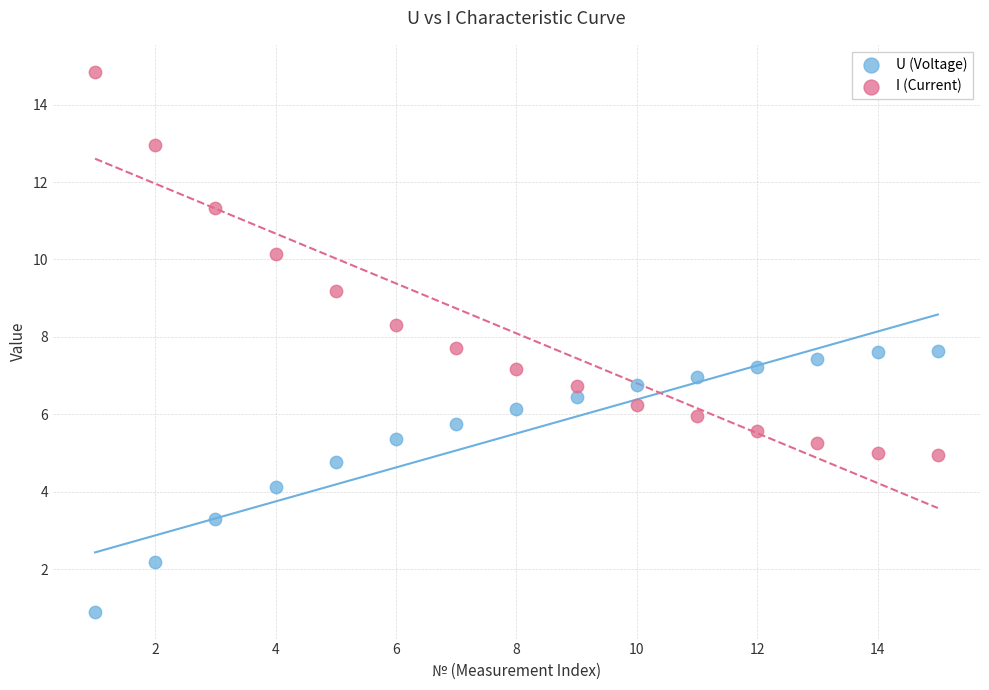

Across all data points, what is the range of X values (max minus min)?

14.0